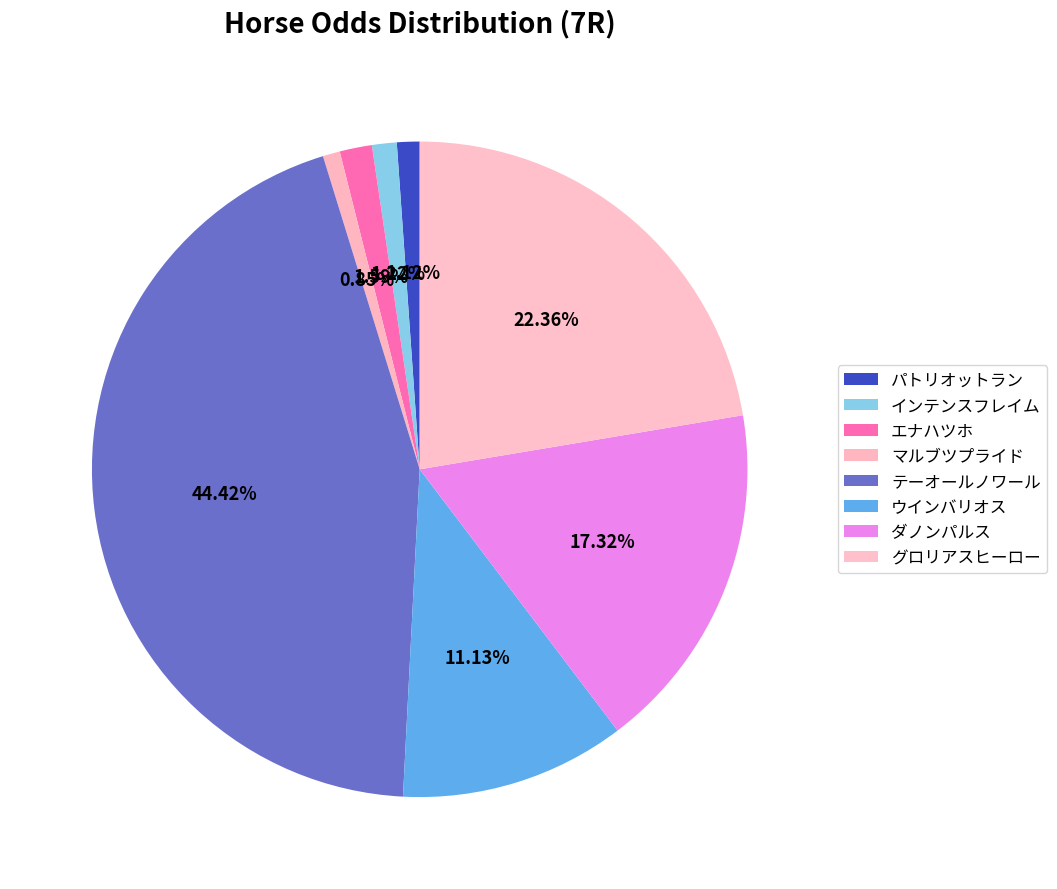

How many slices are in this pie chart?

8